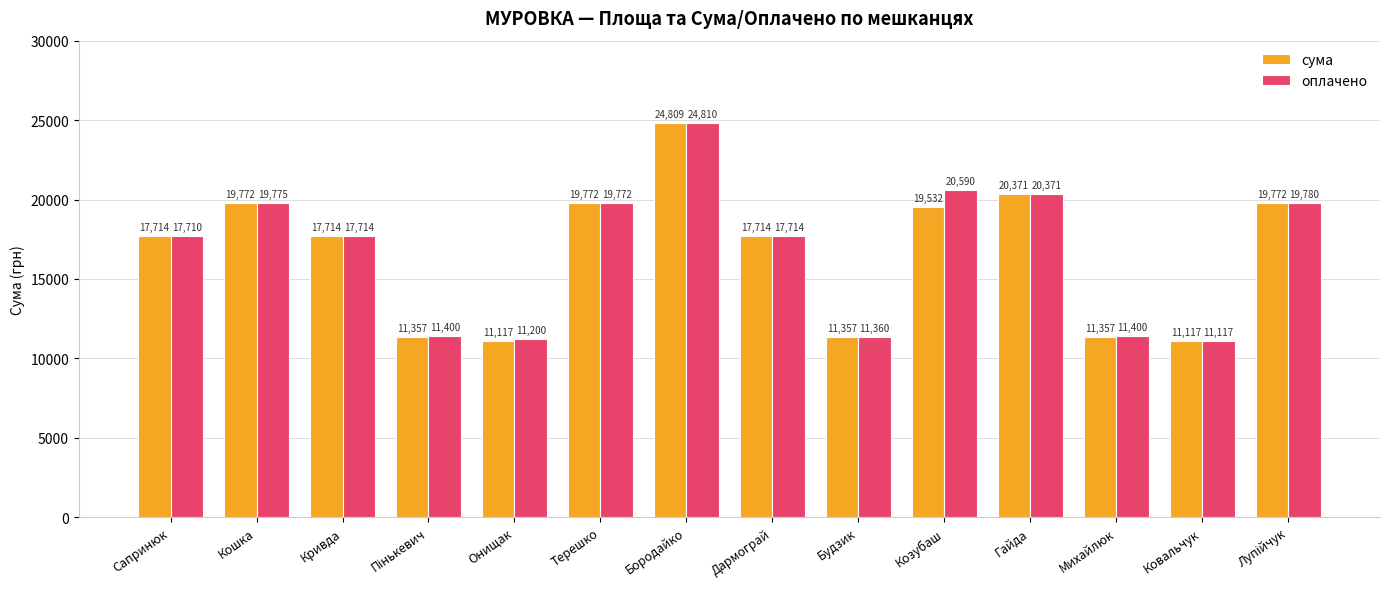

What is the value of the оплачено bar at the 1st from the left?

17710.0